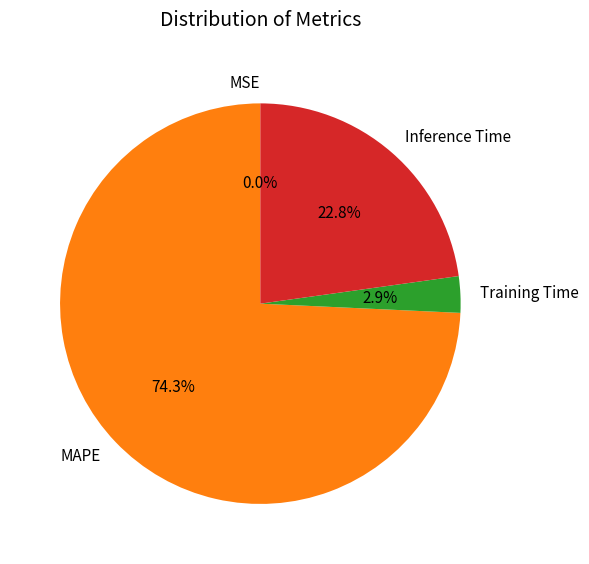

What is the largest slice in the pie chart?

MAPE